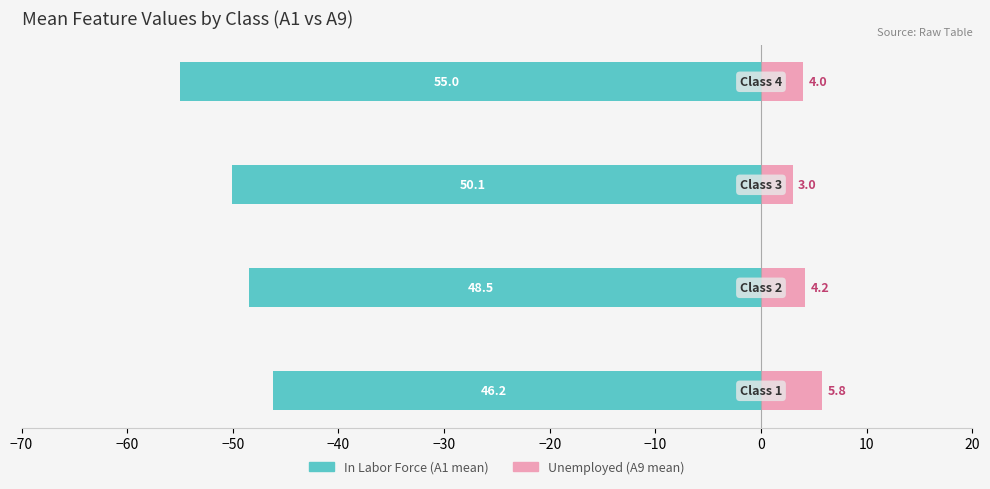

What is the spread (max minus min) of values at −50?

53.1